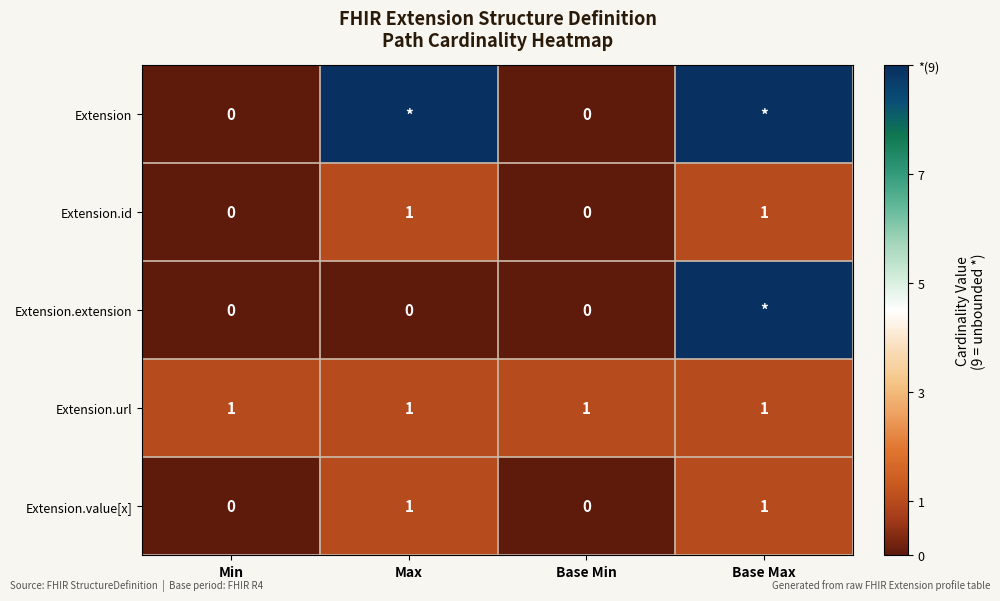

The Extension.value[x] series shows 1 at Max. True or false?

True